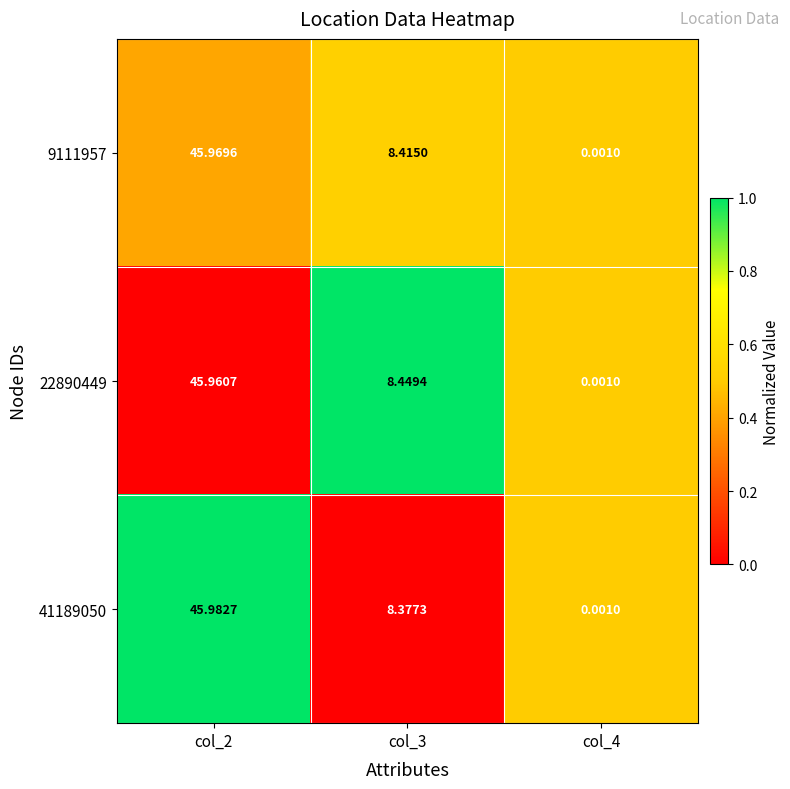

Is the value of 9111957 at col_3 greater than the value of 22890449 at col_4?

Yes